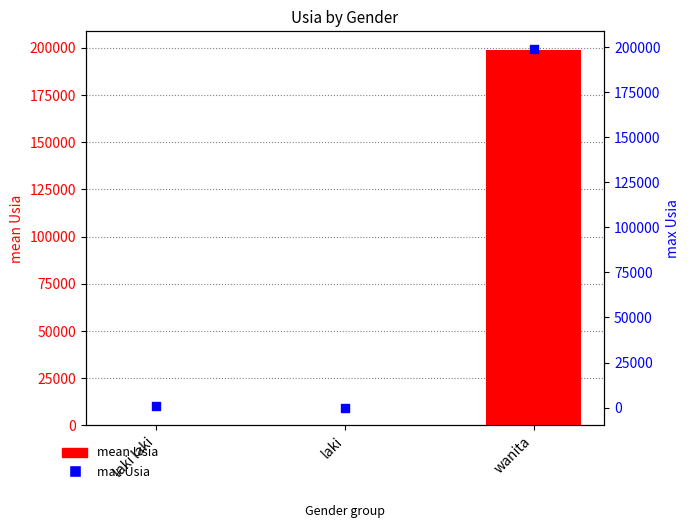

What are all the series names shown in the legend?

mean Usia, max Usia